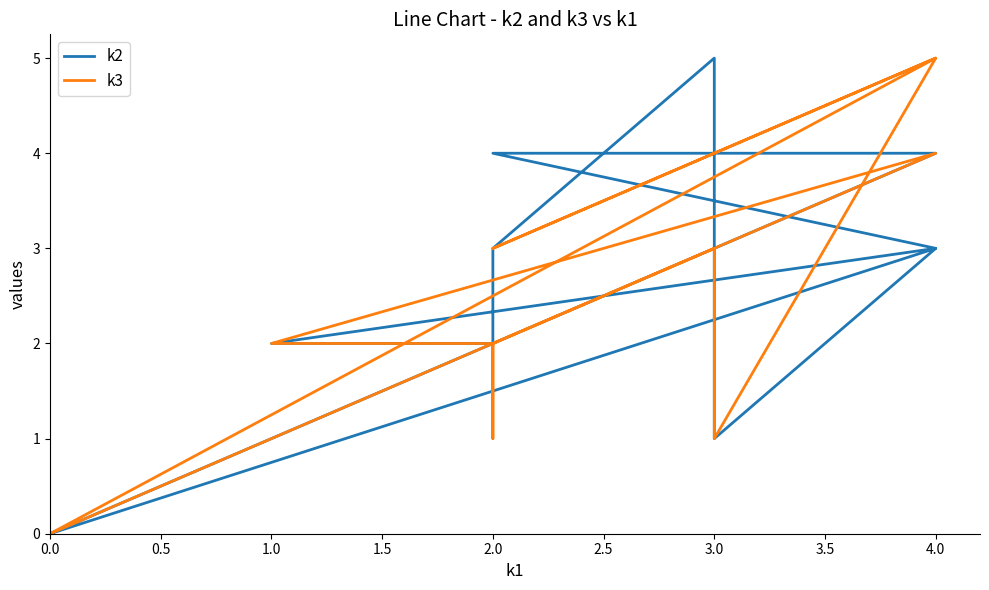

Which series has the largest range (max minus min)?

k2